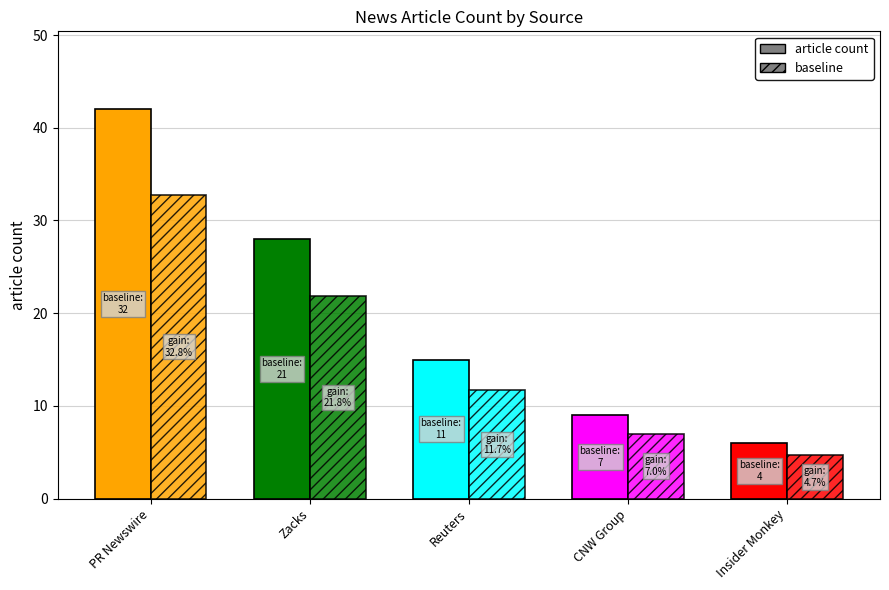

Count the number of categories in the chart.

5